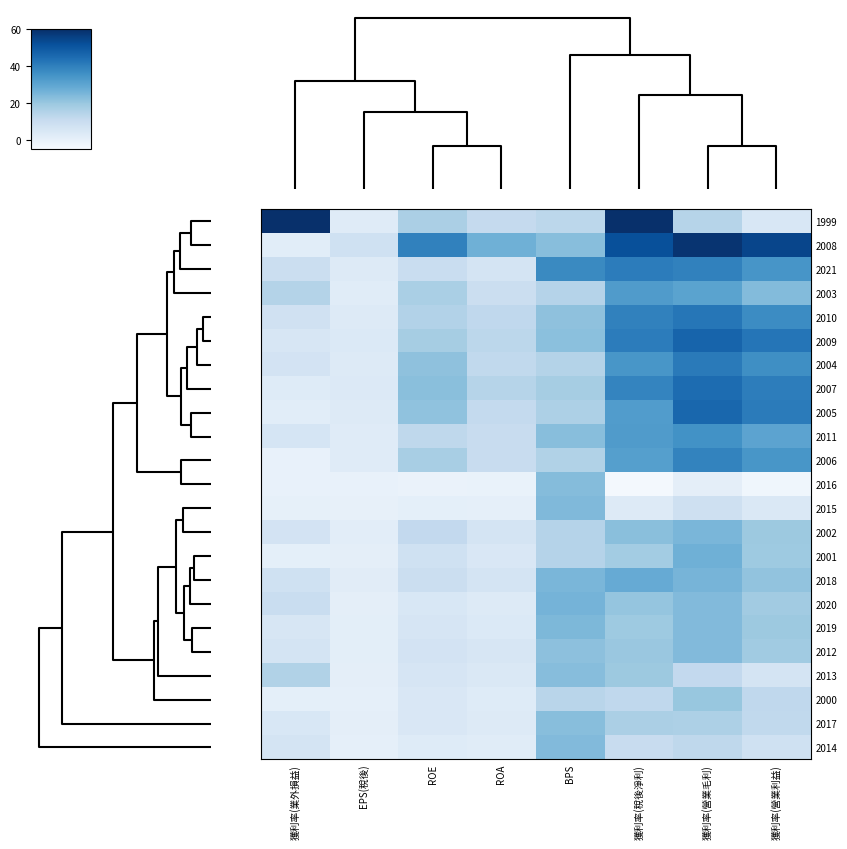

Reading left to right, transcribe all the data shown in this chart.

1999: 獲利率(業外損益)=60.0	EPS(稅後)=2.7	ROE=16.7	ROA=11.3	BPS=13.1	獲利率(稅後淨利)=60.0	獲利率(營業毛利)=14.3	獲利率(營業利益)=5.1
2008: 獲利率(業外損益)=1.9	EPS(稅後)=8.0	ROE=39.5	ROA=26.8	BPS=22.8	獲利率(稅後淨利)=52.0	獲利率(營業毛利)=58.9	獲利率(營業利益)=54.5
2021: 獲利率(業外損益)=9.5	EPS(稅後)=3.2	ROE=10.0	ROA=6.6	BPS=37.5	獲利率(稅後淨利)=40.9	獲利率(營業毛利)=39.6	獲利率(營業利益)=34.5
2003: 獲利率(業外損益)=15.0	EPS(稅後)=2.5	ROE=17.0	ROA=9.6	BPS=14.8	獲利率(稅後淨利)=32.7	獲利率(營業毛利)=30.7	獲利率(營業利益)=23.5
2010: 獲利率(業外損益)=7.9	EPS(稅後)=3.4	ROE=15.3	ROA=12.3	BPS=21.7	獲利率(稅後淨利)=39.5	獲利率(營業毛利)=42.3	獲利率(營業利益)=37.1
2009: 獲利率(業外損益)=5.5	EPS(稅後)=4.0	ROE=17.8	ROA=13.2	BPS=22.2	獲利率(稅後淨利)=40.8	獲利率(營業毛利)=46.9	獲利率(營業利益)=42.5
2004: 獲利率(業外損益)=6.7	EPS(稅後)=3.1	ROE=21.9	ROA=12.1	BPS=14.9	獲利率(稅後淨利)=34.3	獲利率(營業毛利)=41.3	獲利率(營業利益)=36.2
2007: 獲利率(業外損益)=3.0	EPS(稅後)=3.7	ROE=22.5	ROA=14.4	BPS=17.8	獲利率(稅後淨利)=38.9	獲利率(營業毛利)=44.8	獲利率(營業利益)=40.5
2005: 獲利率(業外損益)=1.9	EPS(稅後)=3.2	ROE=21.6	ROA=11.7	BPS=16.2	獲利率(稅後淨利)=32.5	獲利率(營業毛利)=46.2	獲利率(營業利益)=41.2
2011: 獲利率(業外損益)=6.1	EPS(稅後)=2.8	ROE=12.6	ROA=10.4	BPS=22.9	獲利率(稅後淨利)=32.6	獲利率(營業毛利)=35.5	獲利率(營業利益)=30.4
2006: 獲利率(業外損益)=-0.2	EPS(稅後)=2.6	ROE=17.2	ROA=10.3	BPS=15.6	獲利率(稅後淨利)=31.6	獲利率(營業毛利)=39.0	獲利率(營業利益)=34.2
2016: 獲利率(業外損益)=-0.2	EPS(稅後)=-0.2	ROE=-0.9	ROA=-0.7	BPS=23.3	獲利率(稅後淨利)=-3.7	獲利率(營業毛利)=1.3	獲利率(營業利益)=-2.5
2015: 獲利率(業外損益)=0.4	EPS(稅後)=0.2	ROE=0.9	ROA=0.7	BPS=24.1	獲利率(稅後淨利)=3.5	獲利率(營業毛利)=8.6	獲利率(營業利益)=4.6
2002: 獲利率(業外損益)=6.9	EPS(稅後)=1.8	ROE=12.0	ROA=6.3	BPS=14.8	獲利率(稅後淨利)=22.5	獲利率(營業毛利)=25.2	獲利率(營業利益)=19.5
2001: 獲利率(業外損益)=0.8	EPS(稅後)=1.1	ROE=8.0	ROA=4.7	BPS=14.6	獲利率(稅後淨利)=18.3	獲利率(營業毛利)=26.8	獲利率(營業利益)=19.3
2018: 獲利率(業外損益)=8.1	EPS(稅後)=2.3	ROE=9.6	ROA=6.3	BPS=25.0	獲利率(稅後淨利)=28.4	獲利率(營業毛利)=25.6	獲利率(營業利益)=21.2
2020: 獲利率(業外損益)=10.1	EPS(稅後)=1.2	ROE=4.9	ROA=3.2	BPS=25.8	獲利率(稅後淨利)=20.8	獲利率(營業毛利)=23.9	獲利率(營業利益)=18.5
2019: 獲利率(業外損益)=5.2	EPS(稅後)=1.4	ROE=5.8	ROA=4.0	BPS=24.5	獲利率(稅後淨利)=19.3	獲利率(營業毛利)=23.9	獲利率(營業利益)=19.4
2012: 獲利率(業外損益)=6.4	EPS(稅後)=1.5	ROE=6.8	ROA=5.4	BPS=22.0	獲利率(稅後淨利)=20.0	獲利率(營業毛利)=23.8	獲利率(營業利益)=18.8
2013: 獲利率(業外損益)=15.5	EPS(稅後)=1.3	ROE=5.8	ROA=4.4	BPS=22.9	獲利率(稅後淨利)=19.6	獲利率(營業毛利)=11.8	獲利率(營業利益)=6.4
2000: 獲利率(業外損益)=0.9	EPS(稅後)=0.6	ROE=4.7	ROA=3.1	BPS=13.9	獲利率(稅後淨利)=12.3	獲利率(營業毛利)=20.3	獲利率(營業利益)=12.3
2017: 獲利率(業外損益)=5.1	EPS(稅後)=1.1	ROE=4.8	ROA=3.2	BPS=22.9	獲利率(稅後淨利)=16.6	獲利率(營業毛利)=16.2	獲利率(營業利益)=12.1
2014: 獲利率(業外損益)=6.5	EPS(稅後)=0.7	ROE=3.1	ROA=2.4	BPS=23.9	獲利率(稅後淨利)=10.5	獲利率(營業毛利)=12.6	獲利率(營業利益)=8.1